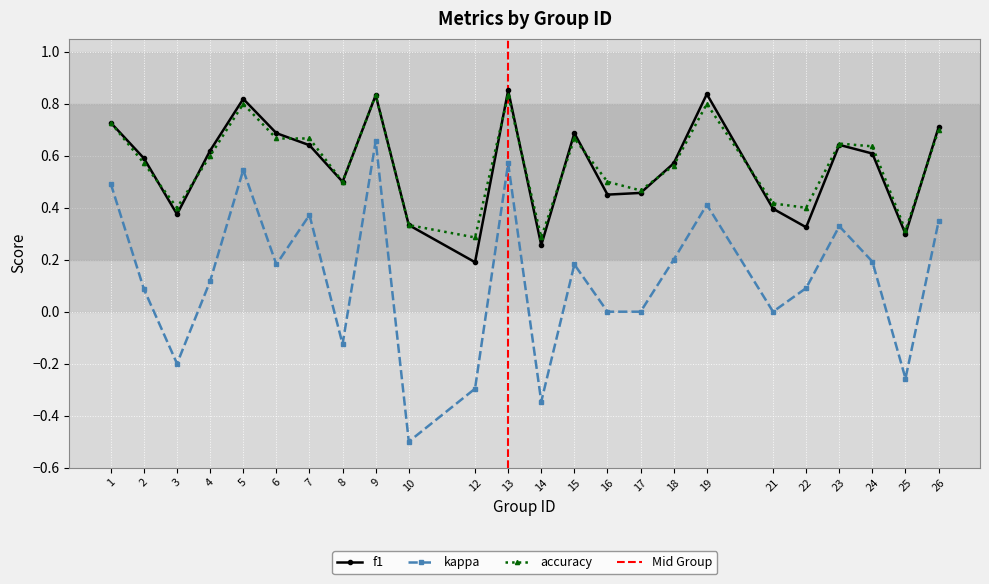

Between 4 and 22, which series saw the biggest shift?

f1